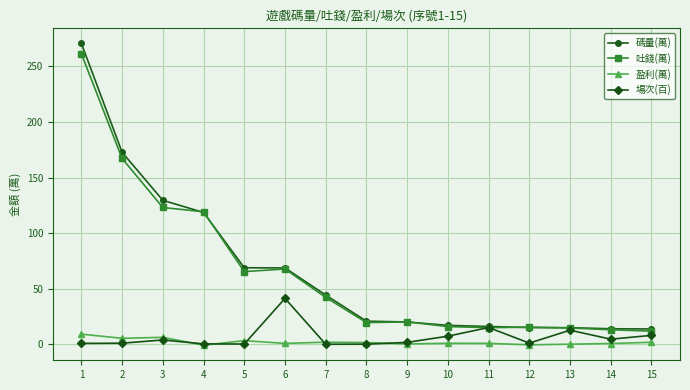

How many values in the 碼量(萬) series exceed 20?

9